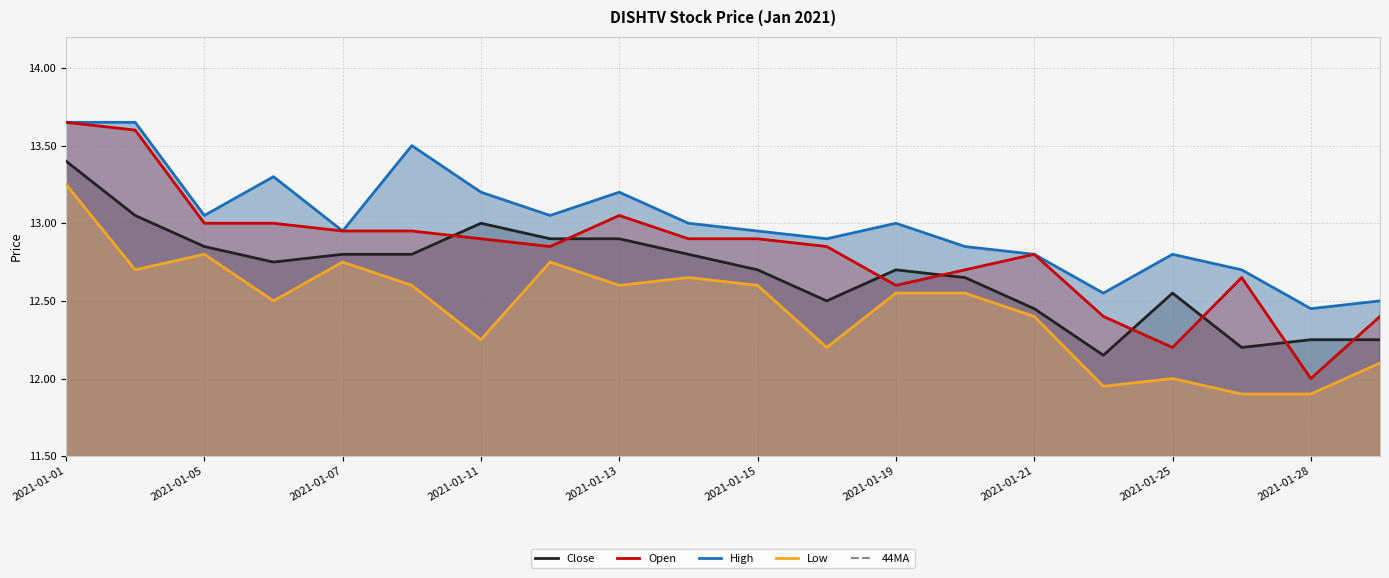

What are all the series names shown in the legend?

Close, Open, High, Low, 44MA